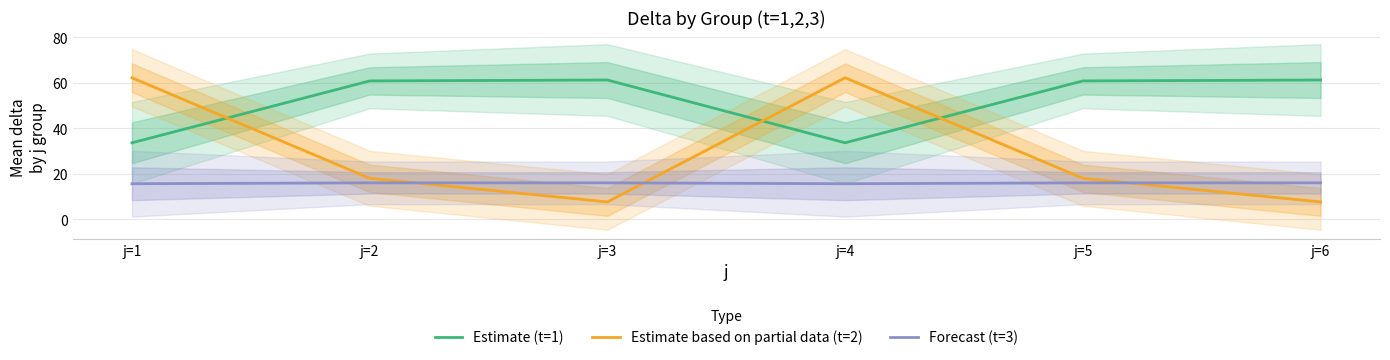

At how many categories does at least one series exceed 51?

6